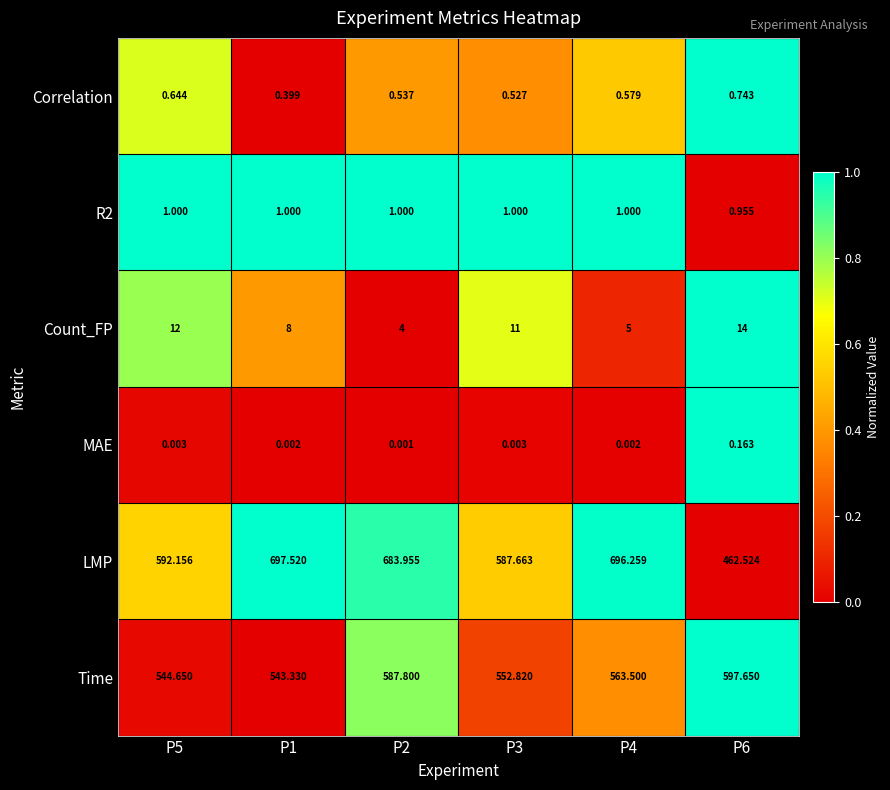

At which category is the sum across all series the highest?

P2